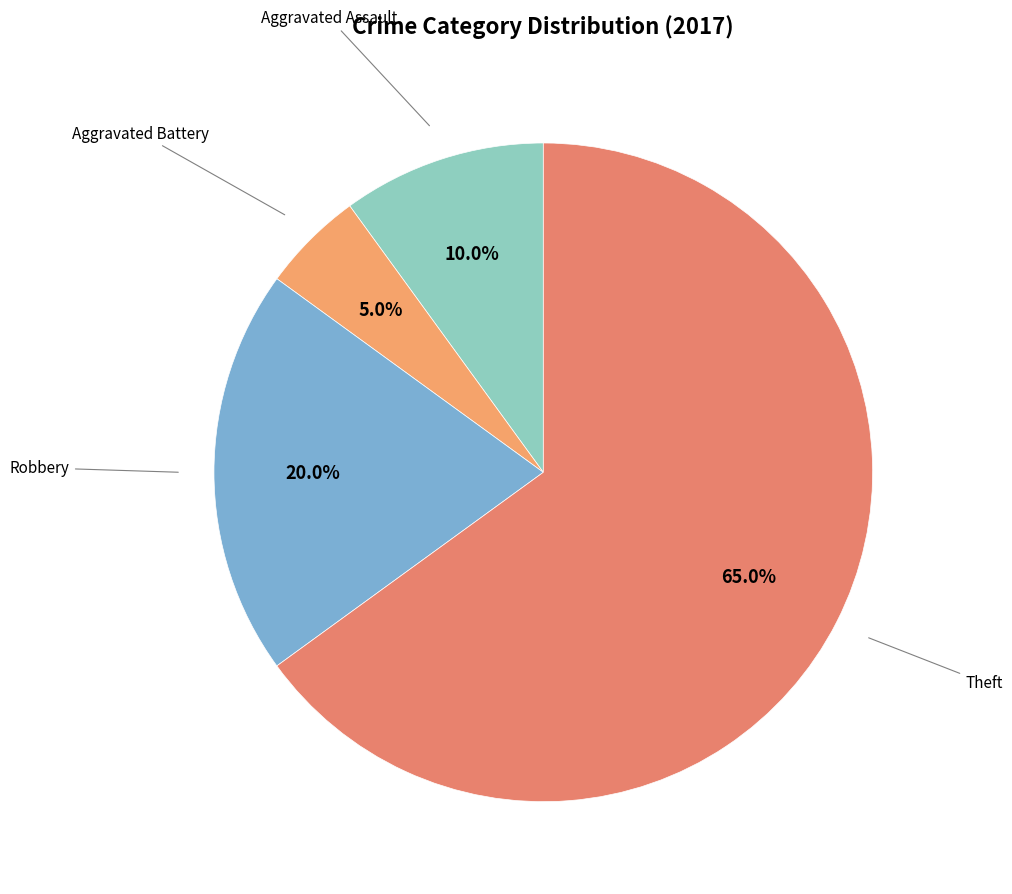

How many slices are in this pie chart?

4